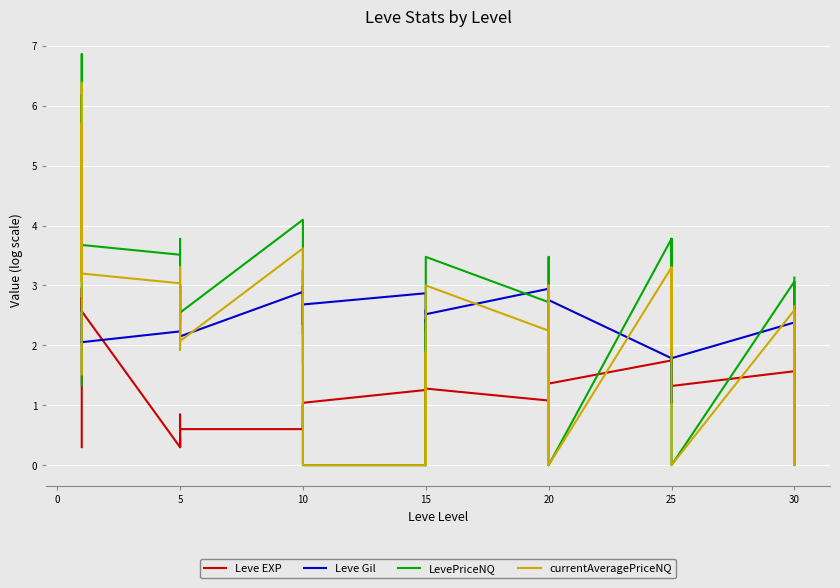

Reading left to right, what are all the values shown in this chart?

Leve EXP: 0.3	2.7	2.8	2.6	3.0	2.6	0.3	0.8	0.3	0.5	0.3	0.6	0.6	0.6	1.0	0.7	0.6	1.0	1.3	0.9	1.3	1.1	1.1	1.3	1.1	1.1	1.3	1.4	1.1	1.4	1.7	1.3	1.1	1.5	1.7	1.3	1.6	1.9	1.3	1.8
Leve Gil: 2.6	2.1	2.1	2.1	2.1	2.1	2.2	2.4	2.9	2.9	3.0	2.1	2.9	2.3	3.0	2.9	2.3	2.7	2.9	2.2	2.4	1.6	2.6	2.5	2.9	2.3	2.8	3.0	2.7	2.8	1.8	1.0	3.0	2.9	2.6	1.8	2.4	2.6	2.4	2.6
LevePriceNQ: 1.3	4.4	6.9	3.5	6.2	3.7	3.5	3.8	2.4	3.0	3.0	2.5	4.1	2.2	2.5	2.8	3.3	0.0	0.0	0.0	0.0	2.4	0.0	3.5	2.7	0.0	2.7	3.1	3.5	0.0	3.8	2.6	3.5	3.8	3.3	0.0	3.1	0.0	2.5	3.1
currentAveragePriceNQ: 1.5	3.9	6.4	3.1	5.7	3.2	3.0	3.3	1.9	2.5	2.5	2.1	3.6	1.7	2.0	2.4	2.8	0.0	0.0	0.0	0.0	1.9	0.0	3.0	2.2	0.0	2.3	2.6	3.0	0.0	3.3	1.8	3.0	3.3	2.8	0.0	2.6	0.0	1.9	2.7